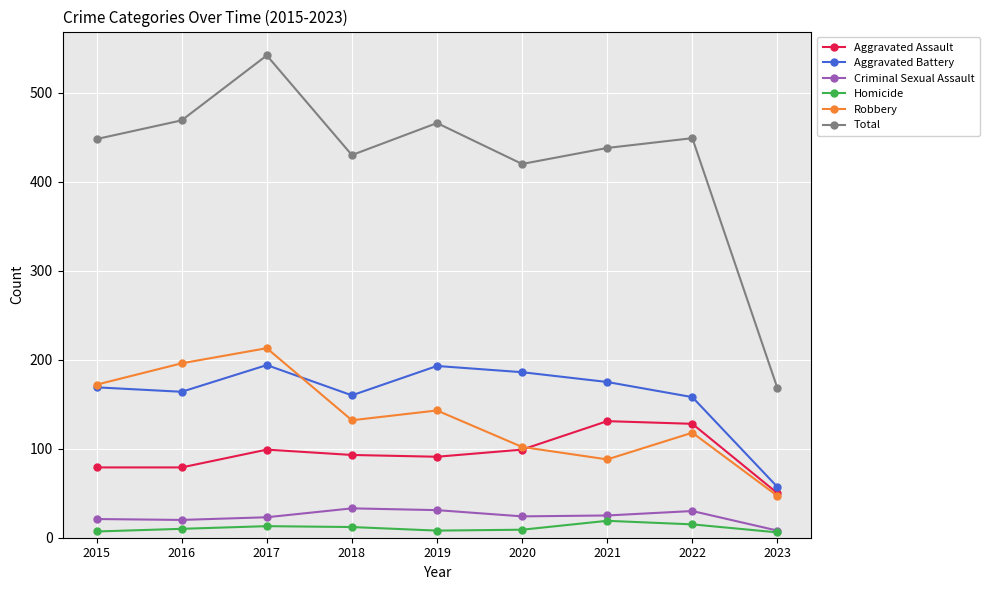

Which series has the largest total across all categories?

Total